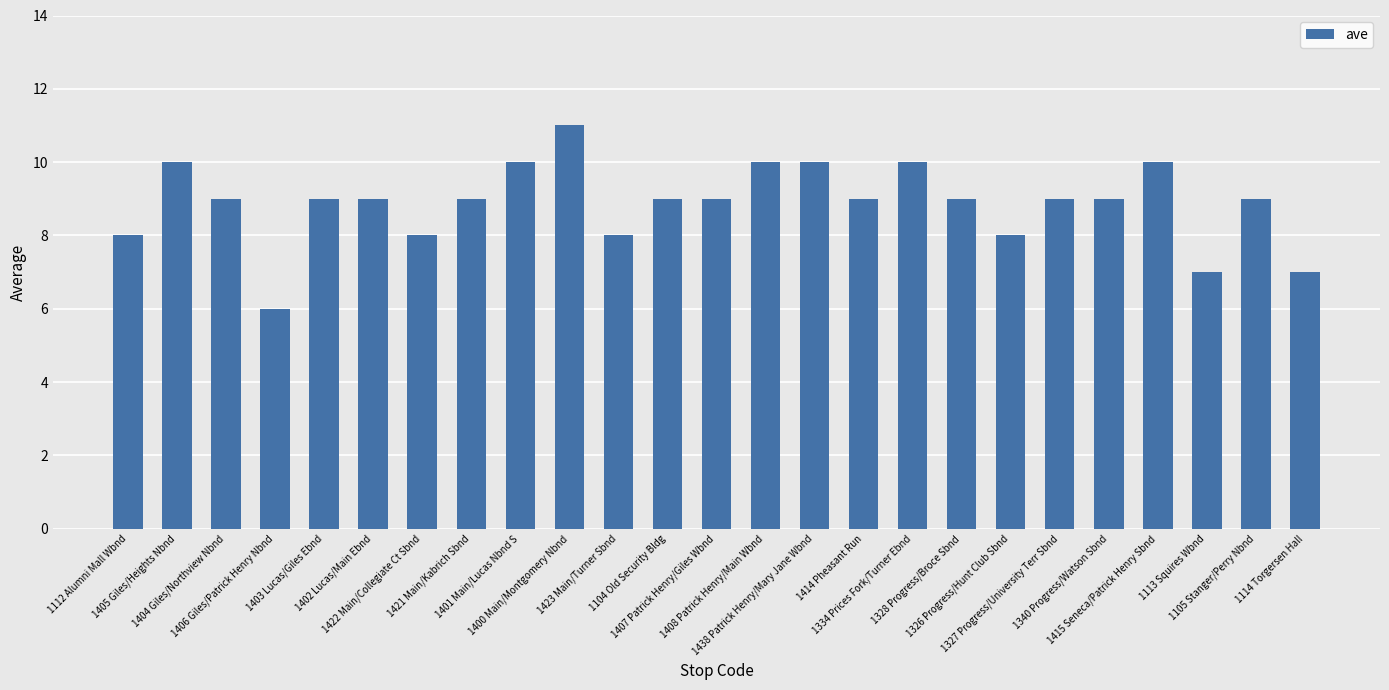

Reading left to right, what are all the values shown in this chart?

1112 Alumni Mall Wbnd=8	1405 Giles/Heights Nbnd=10	1404 Giles/Northview Nbnd=9	1406 Giles/Patrick Henry Nbnd=6	1403 Lucas/Giles Ebnd=9	1402 Lucas/Main Ebnd=9	1422 Main/Collegiate Ct Sbnd=8	1421 Main/Kabrich Sbnd=9	1401 Main/Lucas Nbnd S=10	1400 Main/Montgomery Nbnd=11	1423 Main/Turner Sbnd=8	1104 Old Security Bldg=9	1407 Patrick Henry/Giles Wbnd=9	1408 Patrick Henry/Main Wbnd=10	1438 Patrick Henry/Mary Jane Wbnd=10	1414 Pheasant Run=9	1334 Prices Fork/Turner Ebnd=10	1328 Progress/Broce Sbnd=9	1326 Progress/Hunt Club Sbnd=8	1327 Progress/University Terr Sbnd=9	1340 Progress/Watson Sbnd=9	1415 Seneca/Patrick Henry Sbnd=10	1113 Squires Wbnd=7	1105 Stanger/Perry Nbnd=9	1114 Torgersen Hall=7